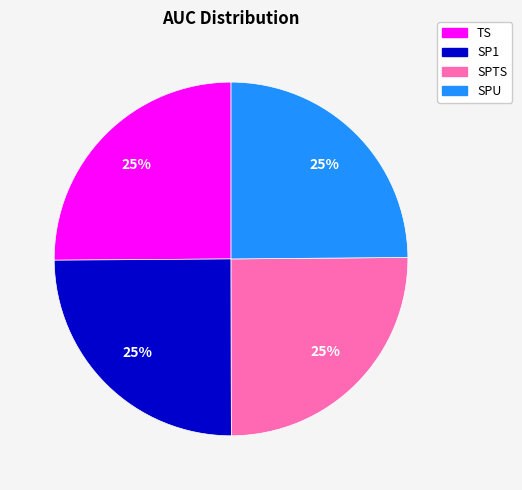

The SPU slice represents 25% of the pie. True or false?

True